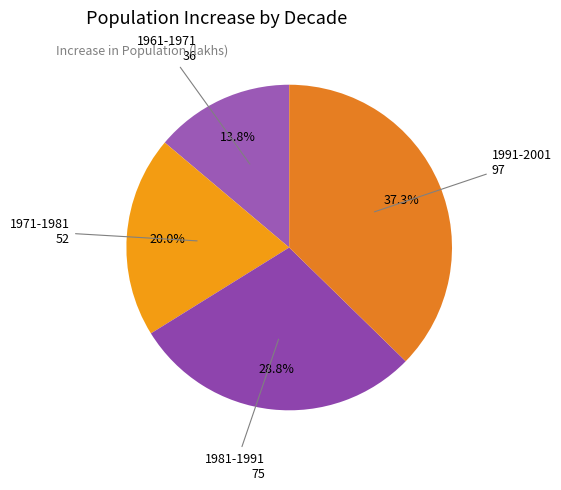

How many segments does this pie chart have?

4